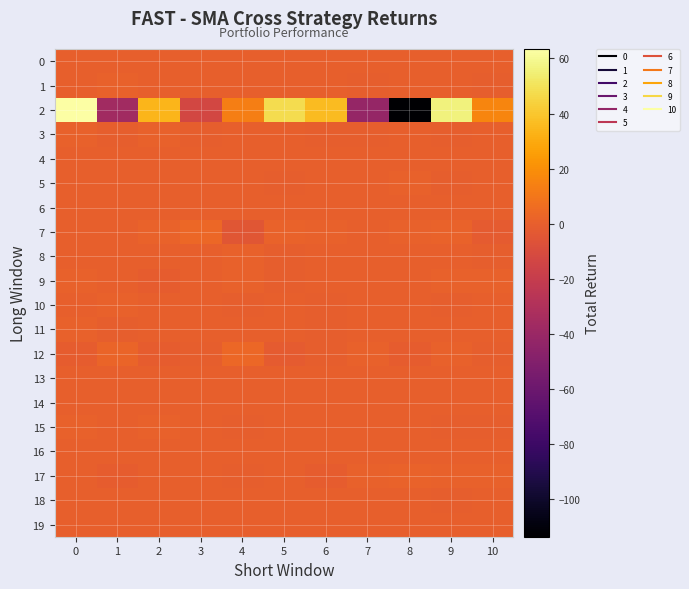

At 0, list the series in order from largest to smallest.

2, 9, 3, 11, 15, 8, 7, 17, 19, 0, 16, 6, 5, 4, 10, 14, 1, 13, 18, 12